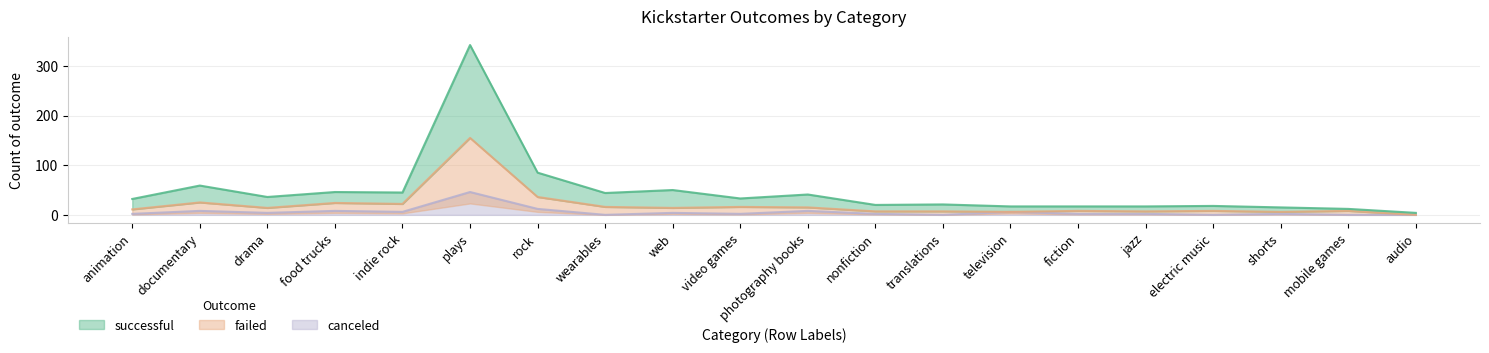

The canceled series shows 0 at translations. True or false?

True